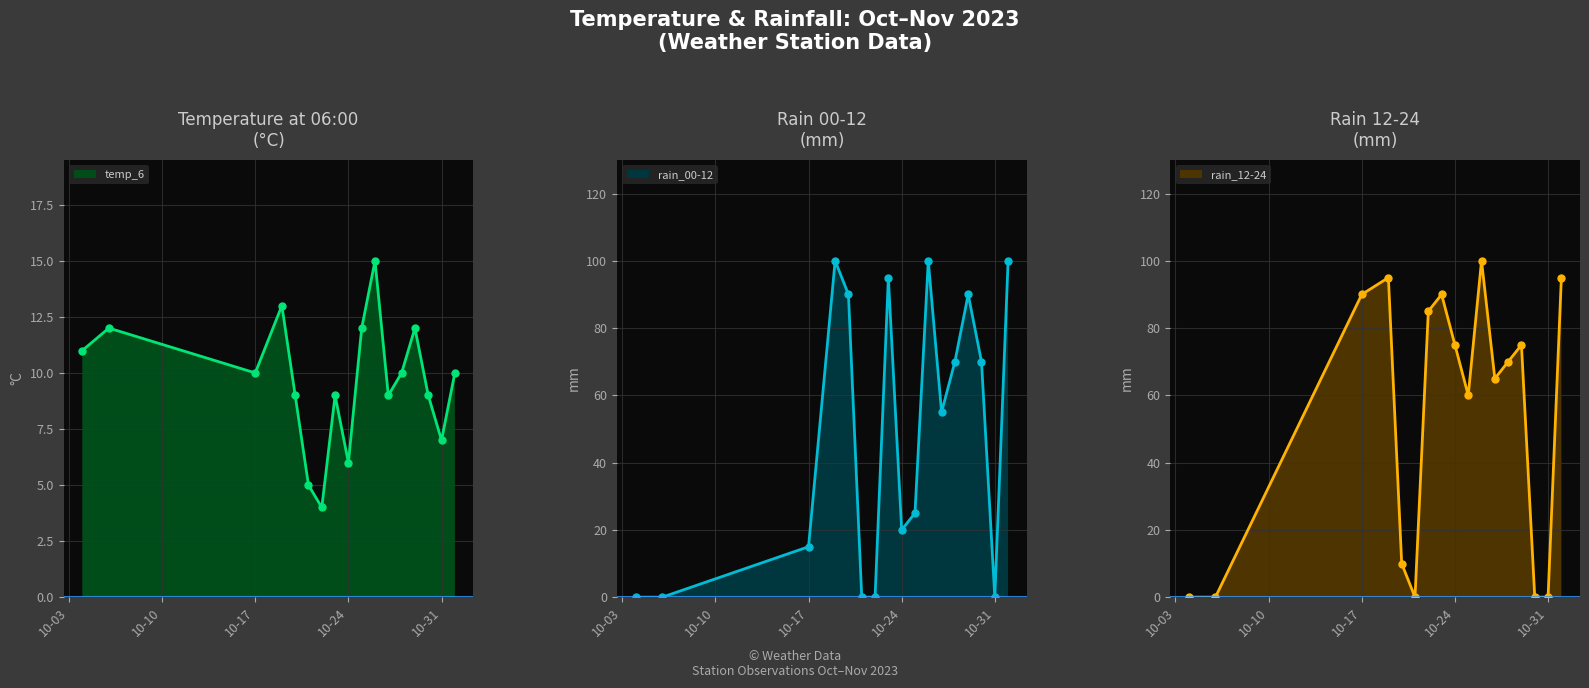

At how many categories does at least one series exceed 69?

11